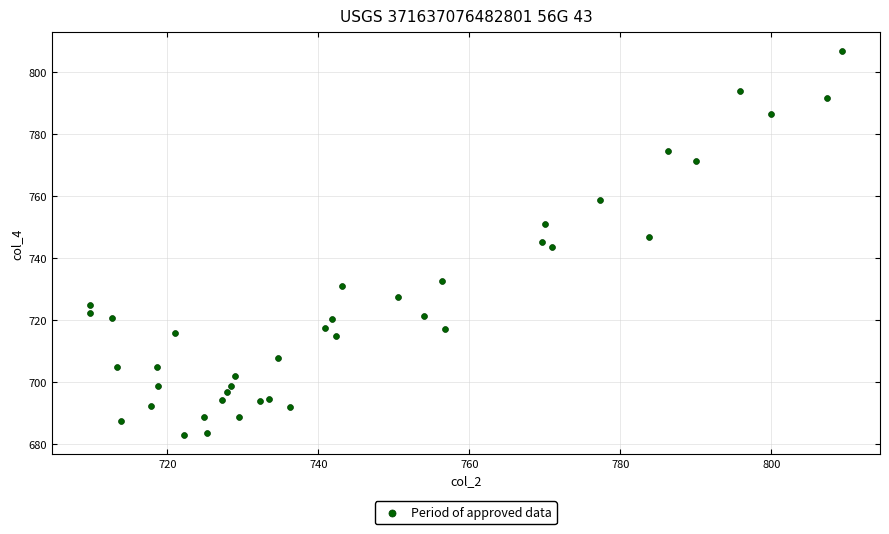

What is the range of X values (max minus min)?

99.7